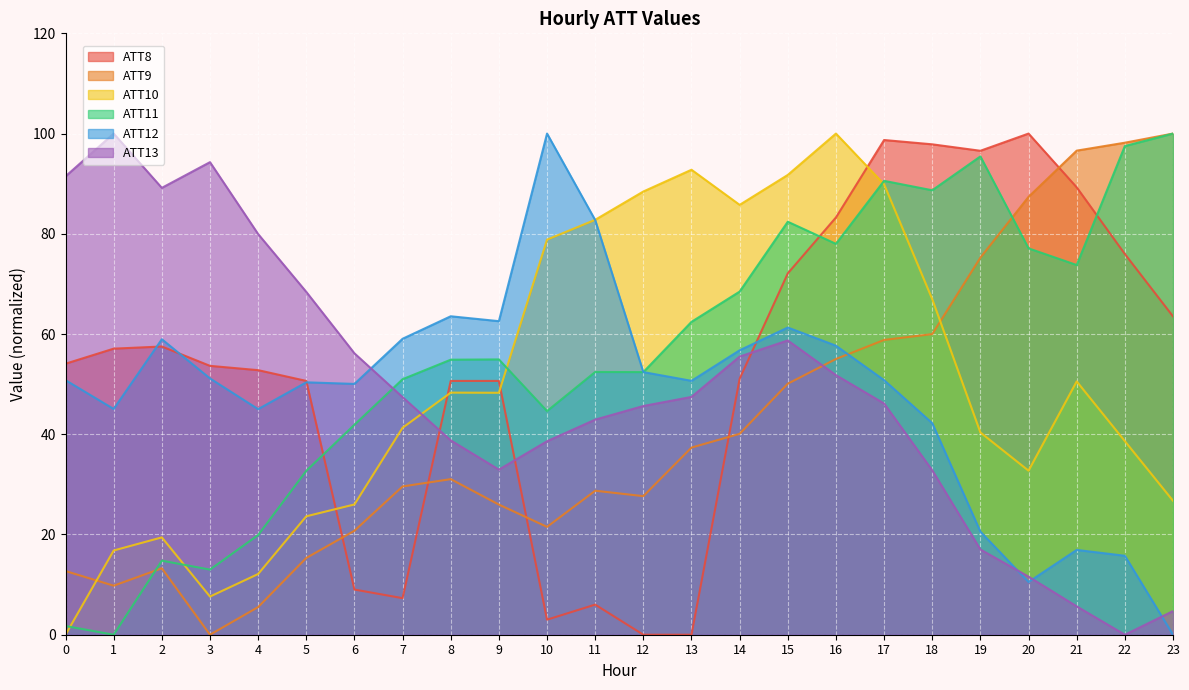

What is the sum of the ATT12 values at 18 and 1?

87.3